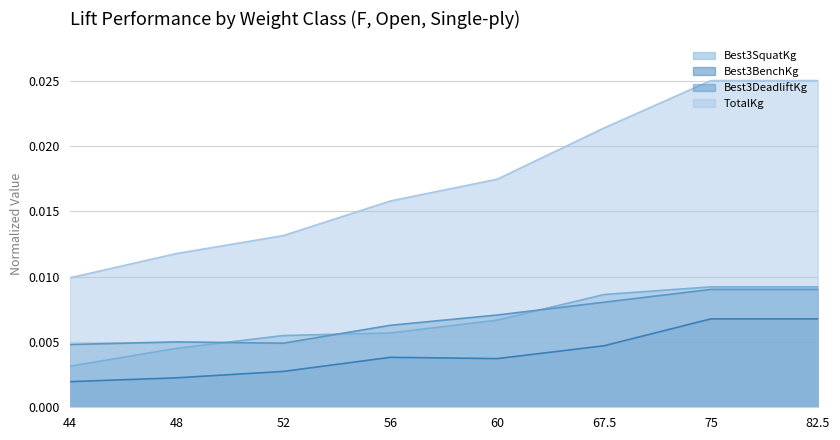

At which label does Best3BenchKg reach its peak?

75